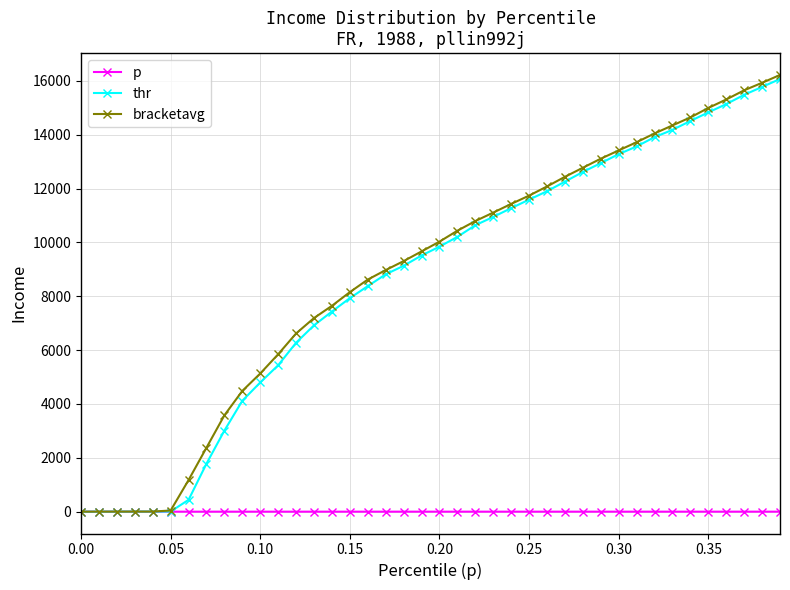

Which series has the widest spread of values?

bracketavg